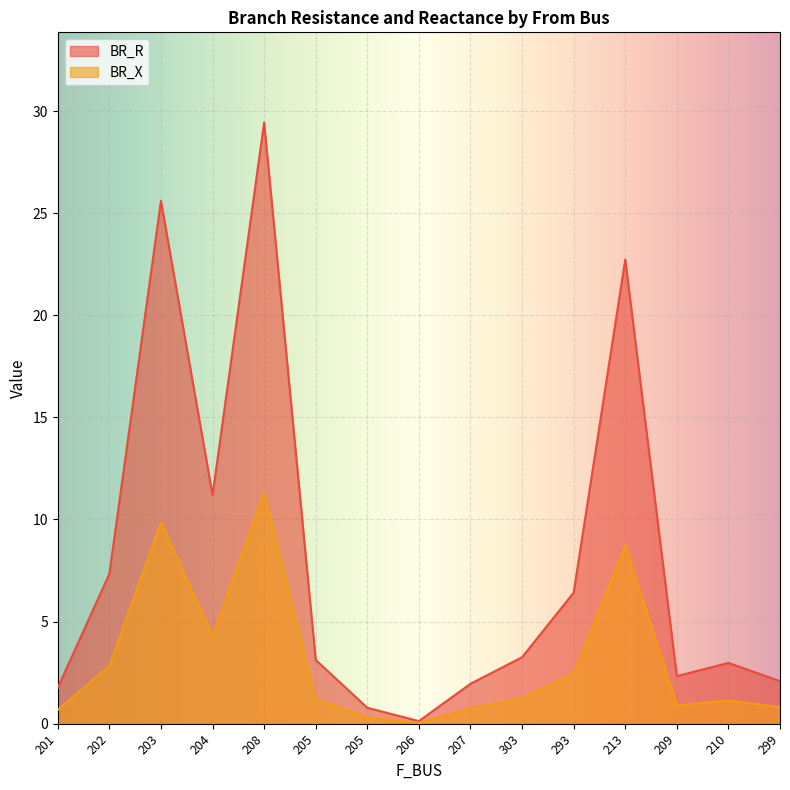

What is the label of the 6th point from the right?

303